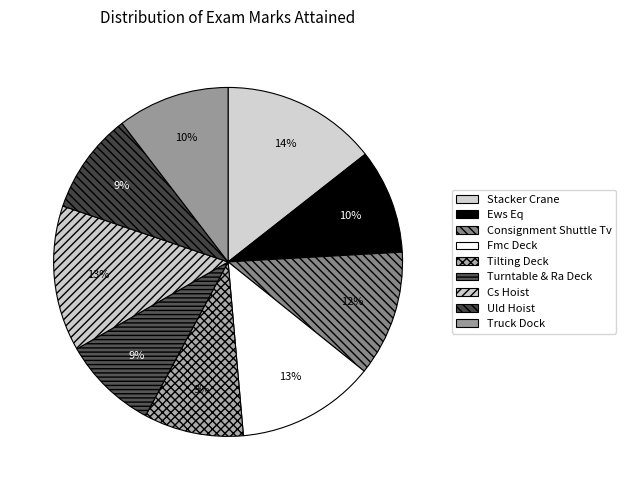

Count the number of slices in the pie.

9